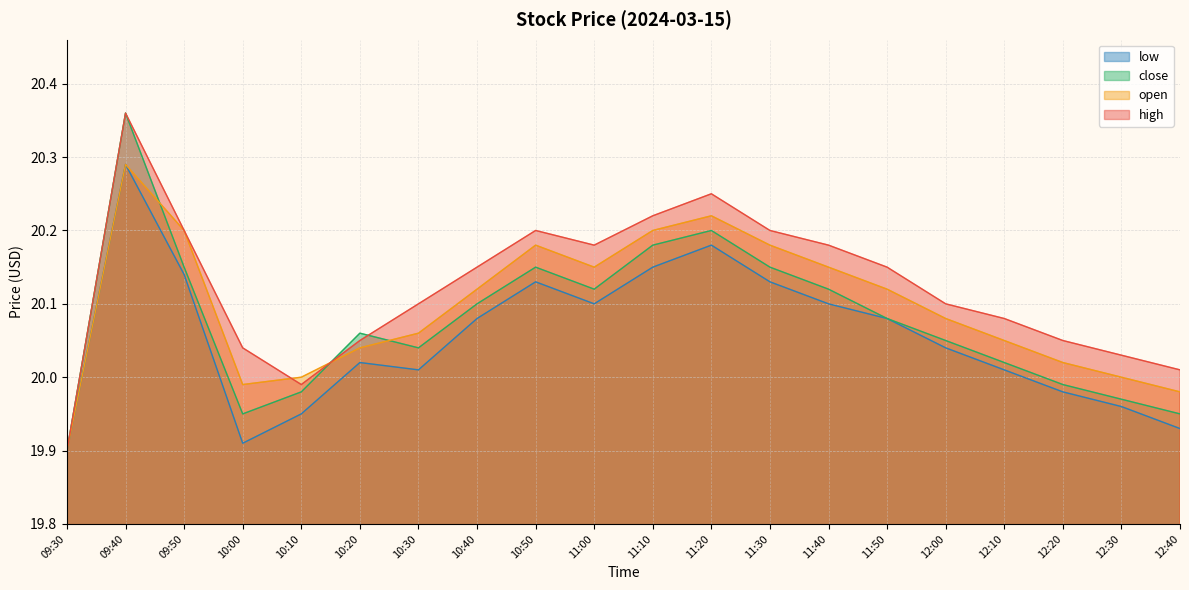

Reading right to left, what are all the values shown in this chart?

high: 20.0	20.0	20.1	20.1	20.1	20.1	20.2	20.2	20.2	20.2	20.2	20.2	20.1	20.1	20.1	20.0	20.0	20.2	20.4	19.9
open: 20.0	20.0	20.0	20.1	20.1	20.1	20.1	20.2	20.2	20.2	20.1	20.2	20.1	20.1	20.0	20.0	20.0	20.2	20.3	19.9
close: 19.9	20.0	20.0	20.0	20.1	20.1	20.1	20.1	20.2	20.2	20.1	20.1	20.1	20.0	20.1	20.0	19.9	20.1	20.4	19.9
low: 19.9	20.0	20.0	20.0	20.0	20.1	20.1	20.1	20.2	20.1	20.1	20.1	20.1	20.0	20.0	19.9	19.9	20.1	20.3	19.9